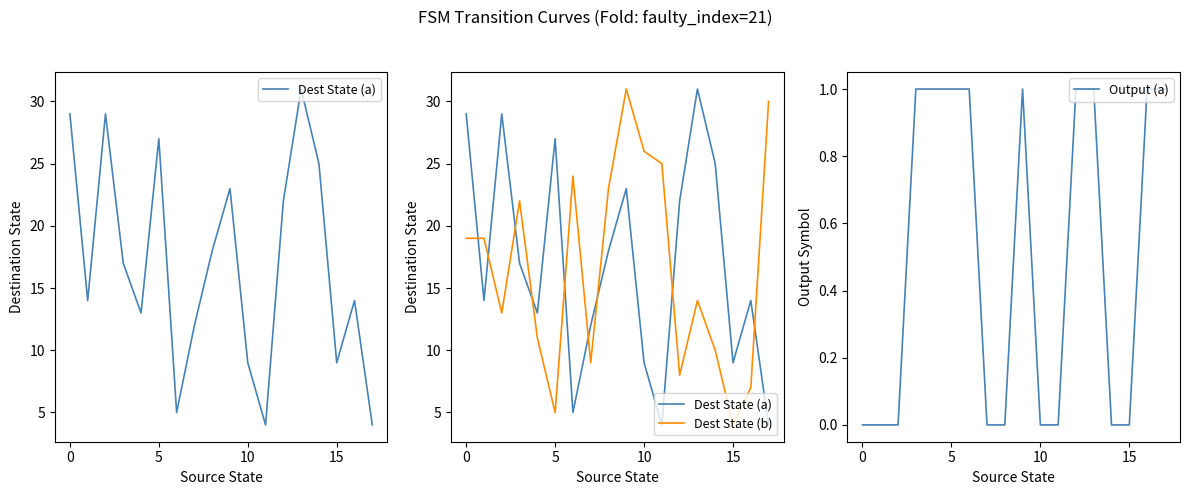

Count the number of categories in the chart.

18